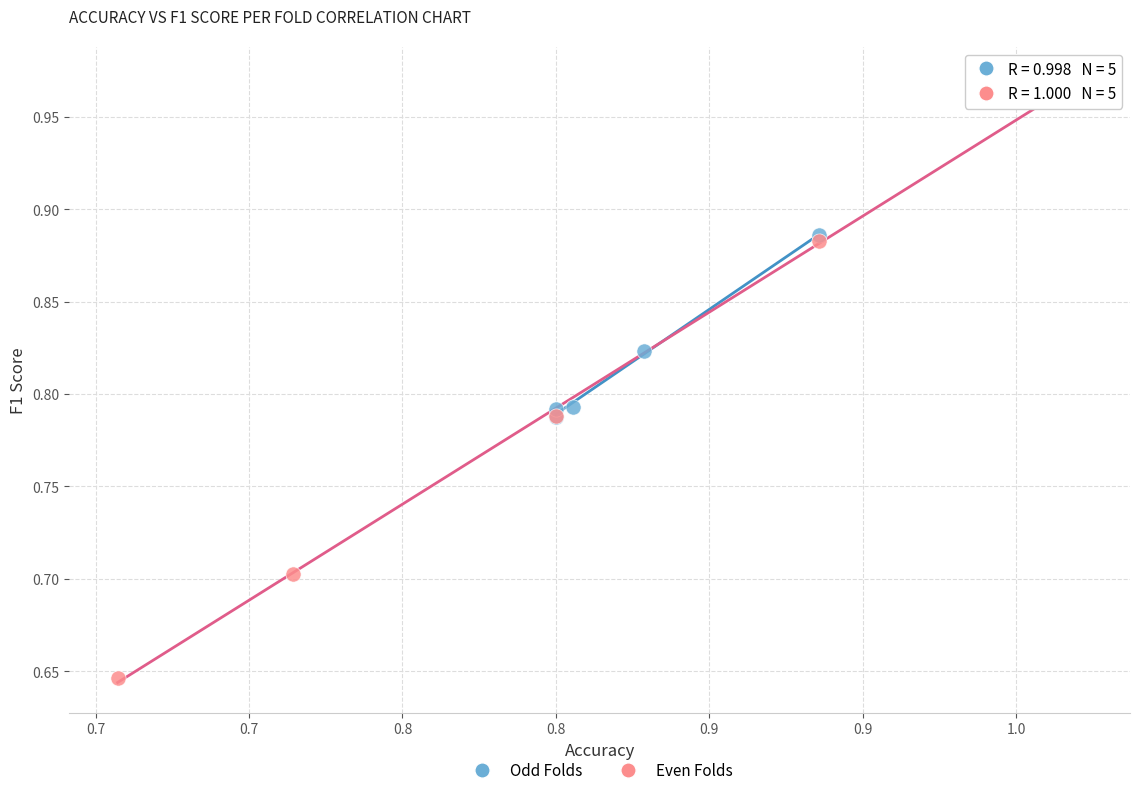

Which series has the largest Y range (max minus min)?

Even Folds